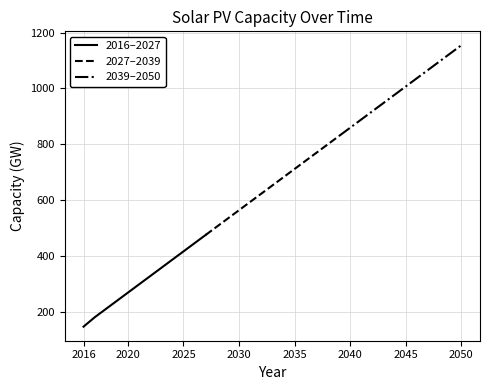

What is the value of the 30th point from the left?

1006.4